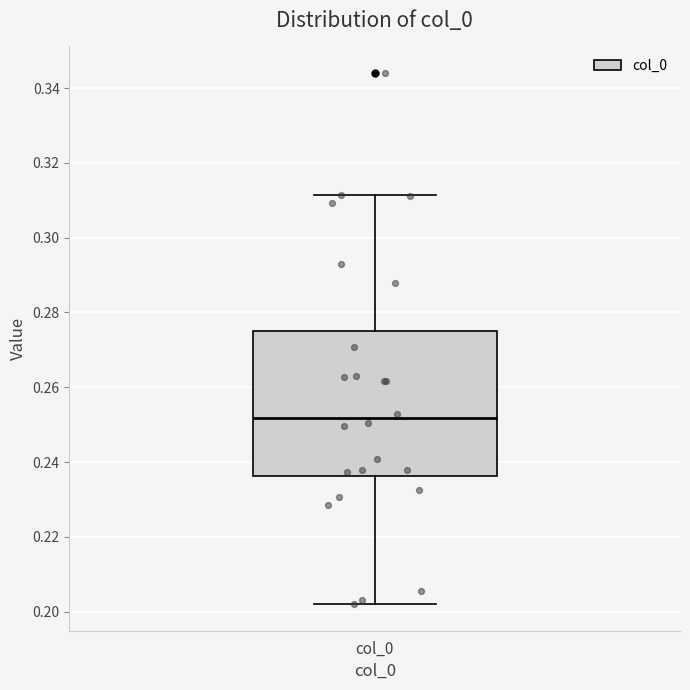

Read this box plot against the y-axis: the position of the median line, the range covered by the box, and the ends of both whiskers. The values are not printed on the chart, so give them approximately, as read against the axis.

median 0.252, box 0.236 to 0.274, whiskers 0.202 to 0.312